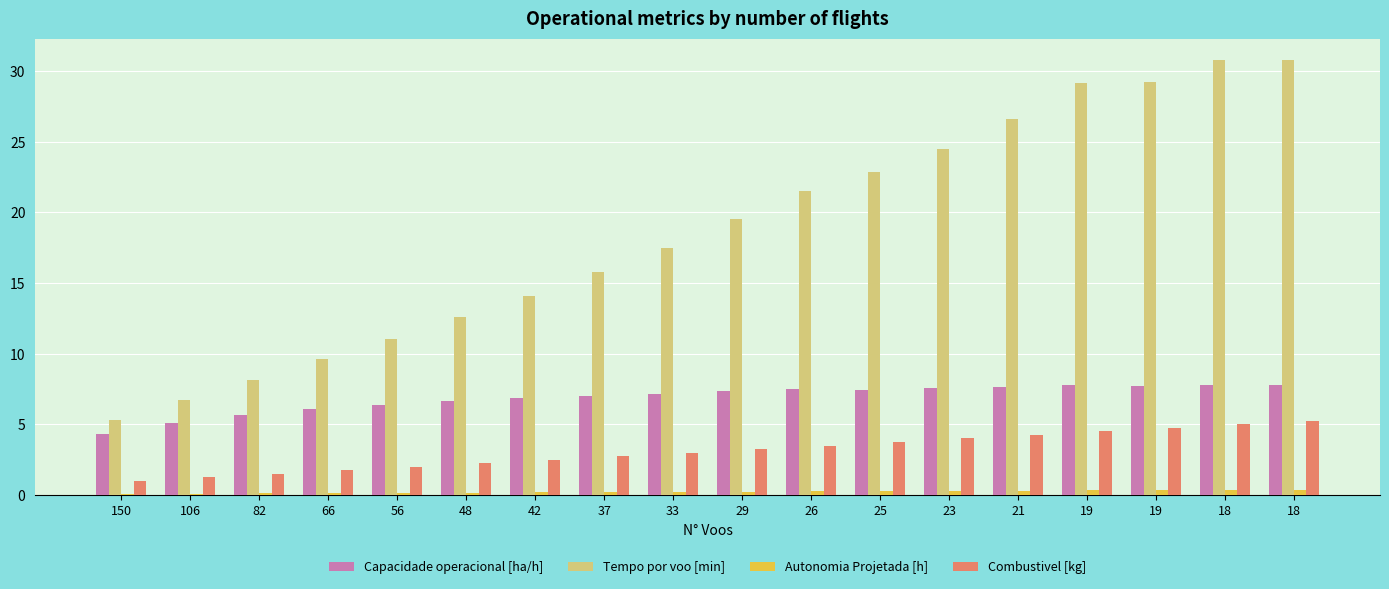

Does the chart contain stacked bars?

No